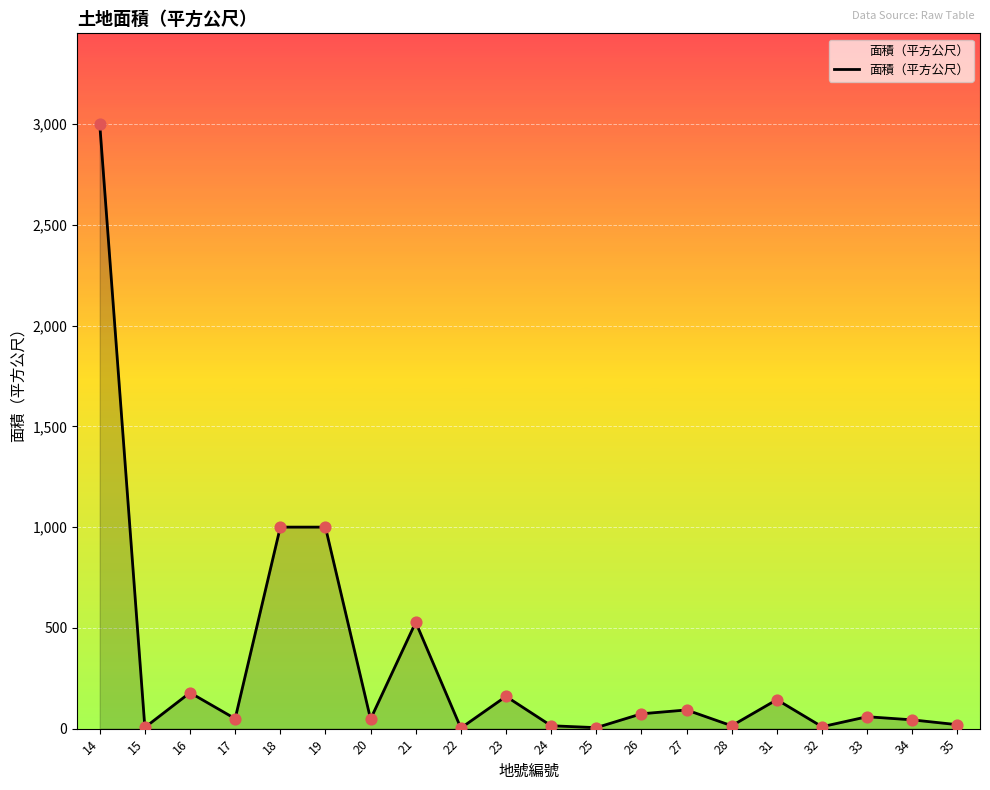

Between 25 and 27, which is larger?

27